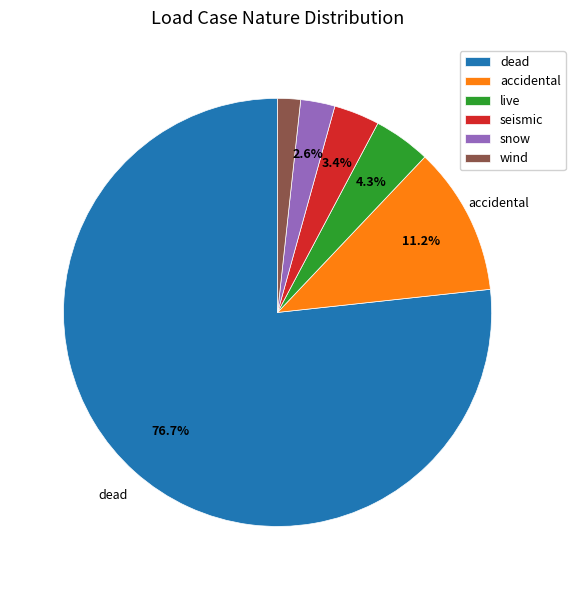

To the nearest percent, what percentage of the pie is accidental?

11%